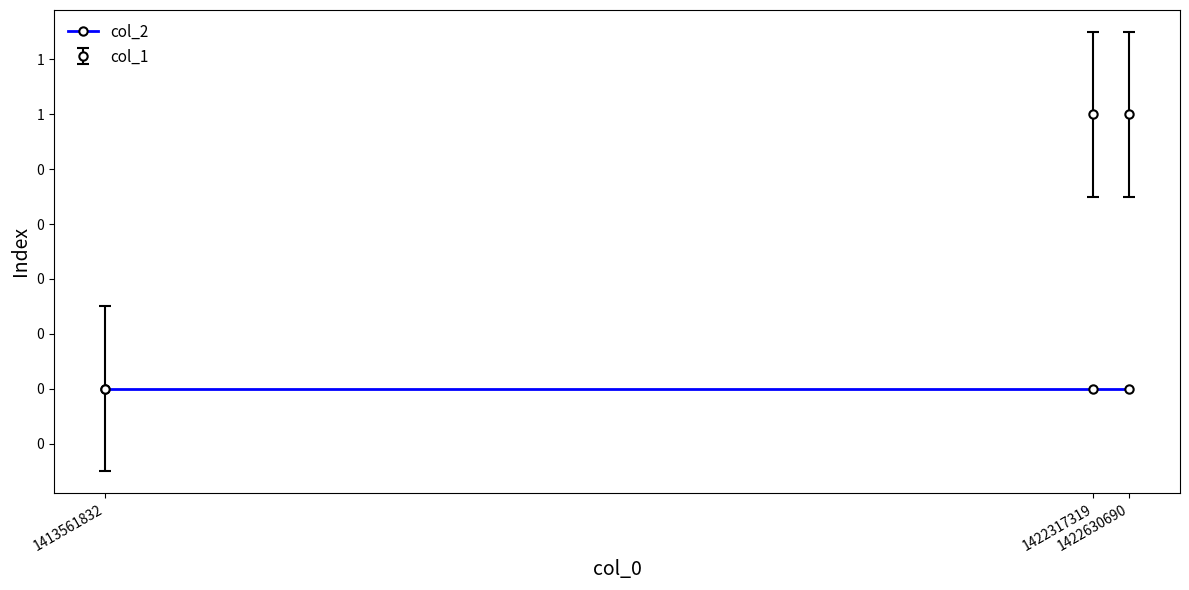

What are all the series names shown in the legend?

col_2, col_1